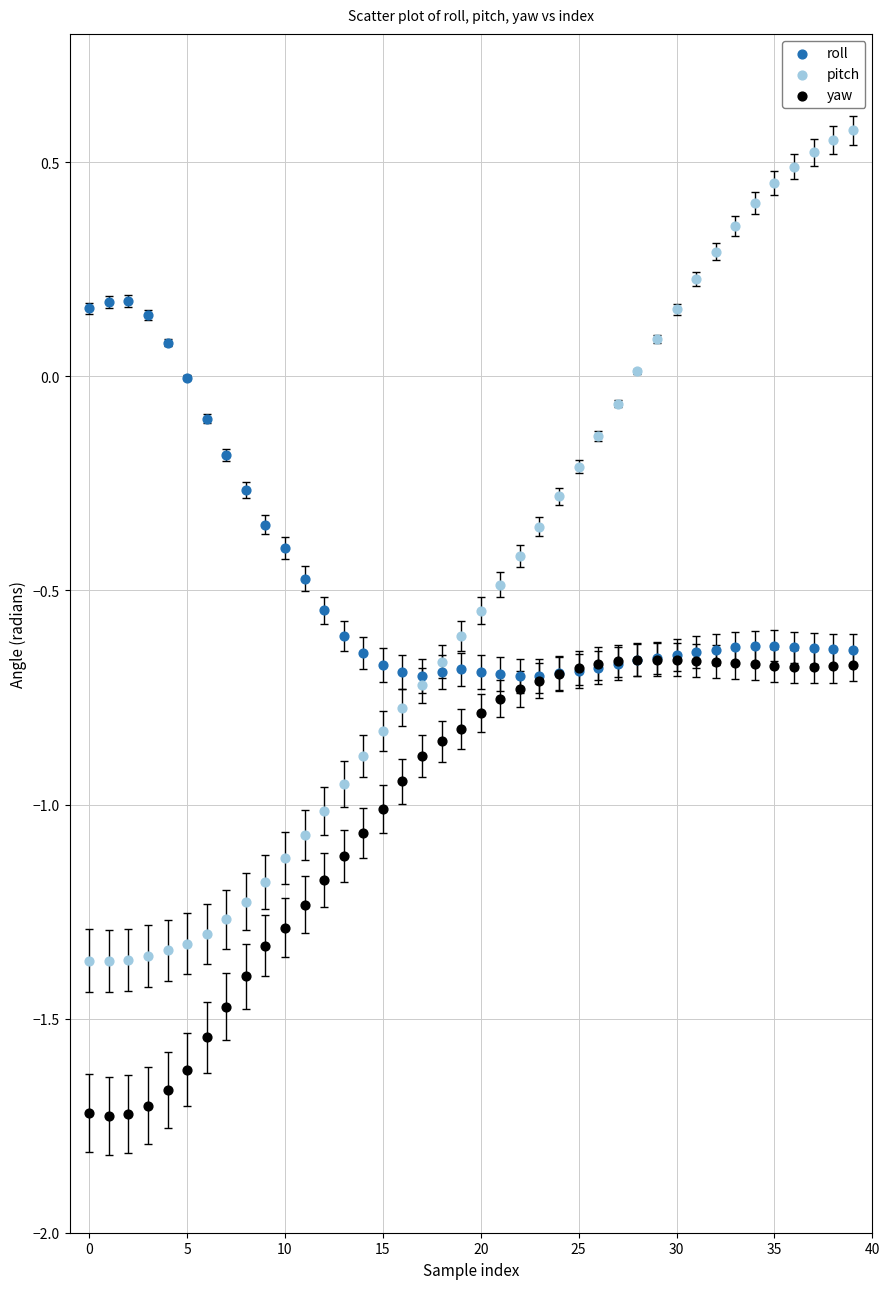

What are all the series names shown in the legend?

roll, pitch, yaw